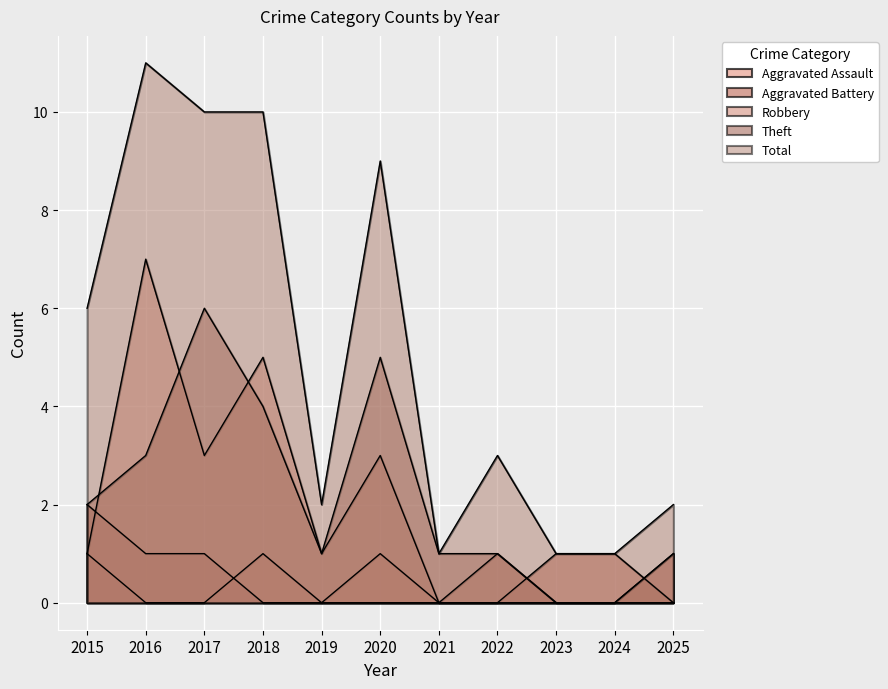

How many Aggravated Assault values are between 0 and 1?

11